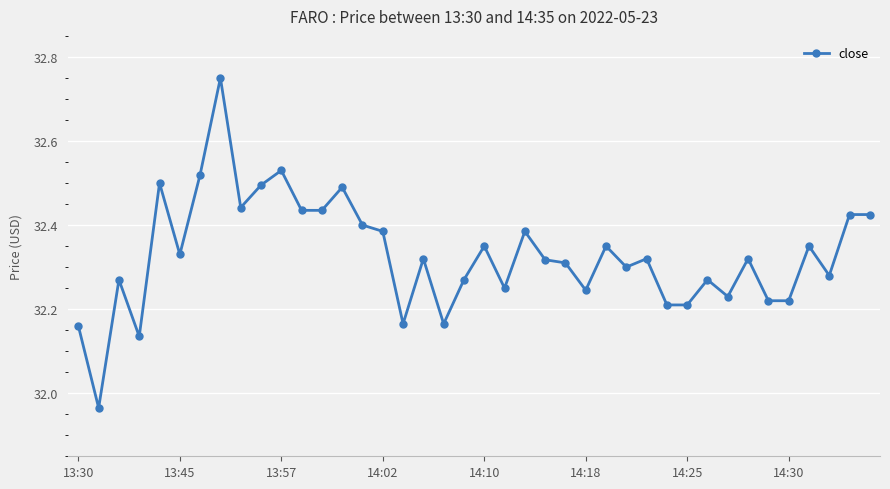

Does the chart display data point markers on the line(s)?

Yes